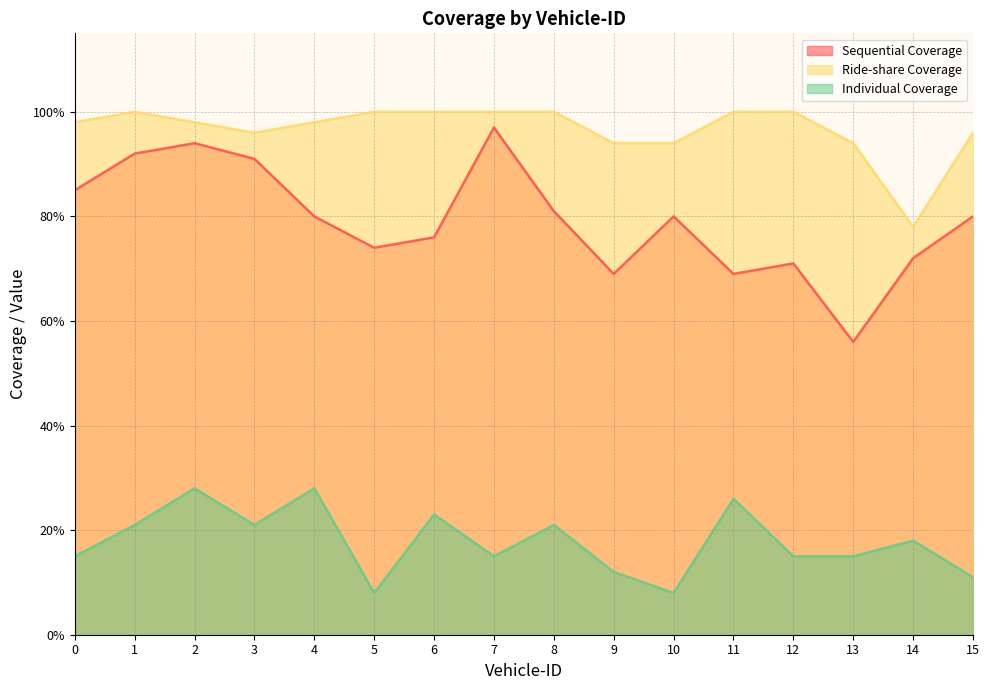

The value of Individual Coverage at 1 is 11. True or false?

False